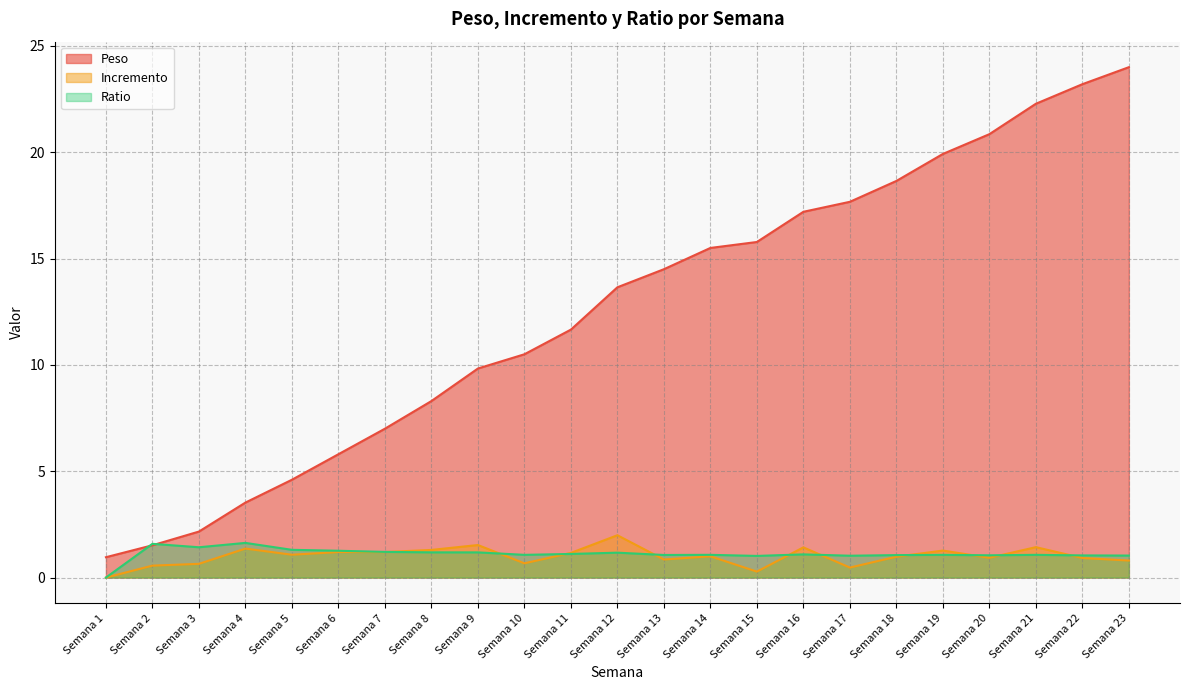

Which series has the largest total across all categories?

Peso